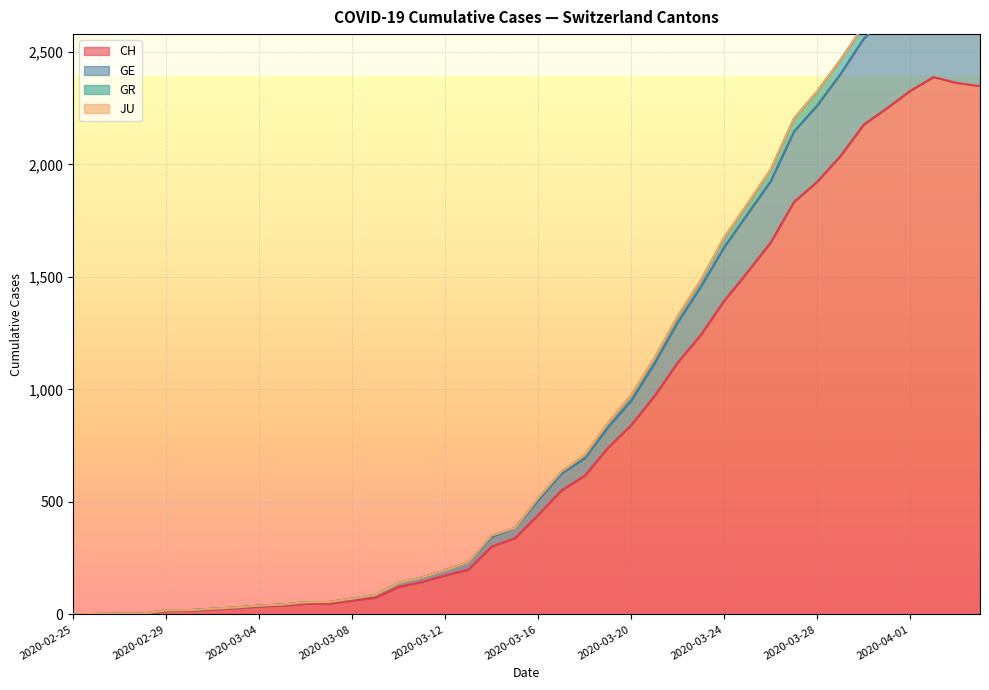

True or false: CH has a value of 0 at 2020-02-25.

True